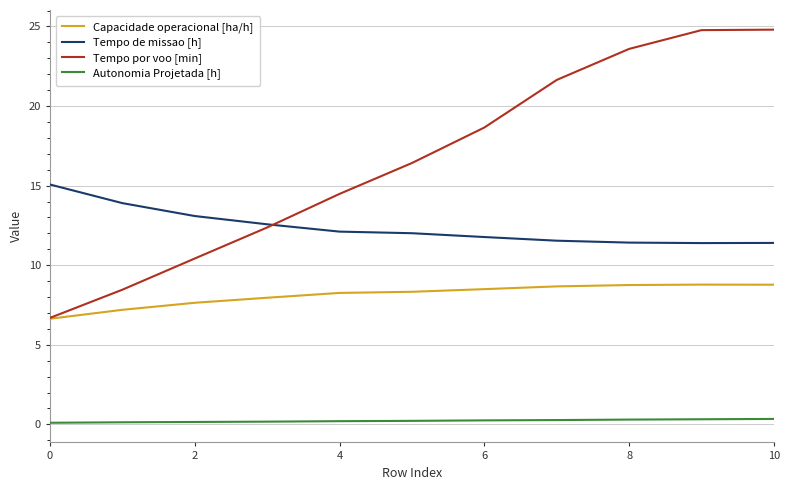

True or false: Tempo por voo [min] and Autonomia Projetada [h] cross at least once.

False